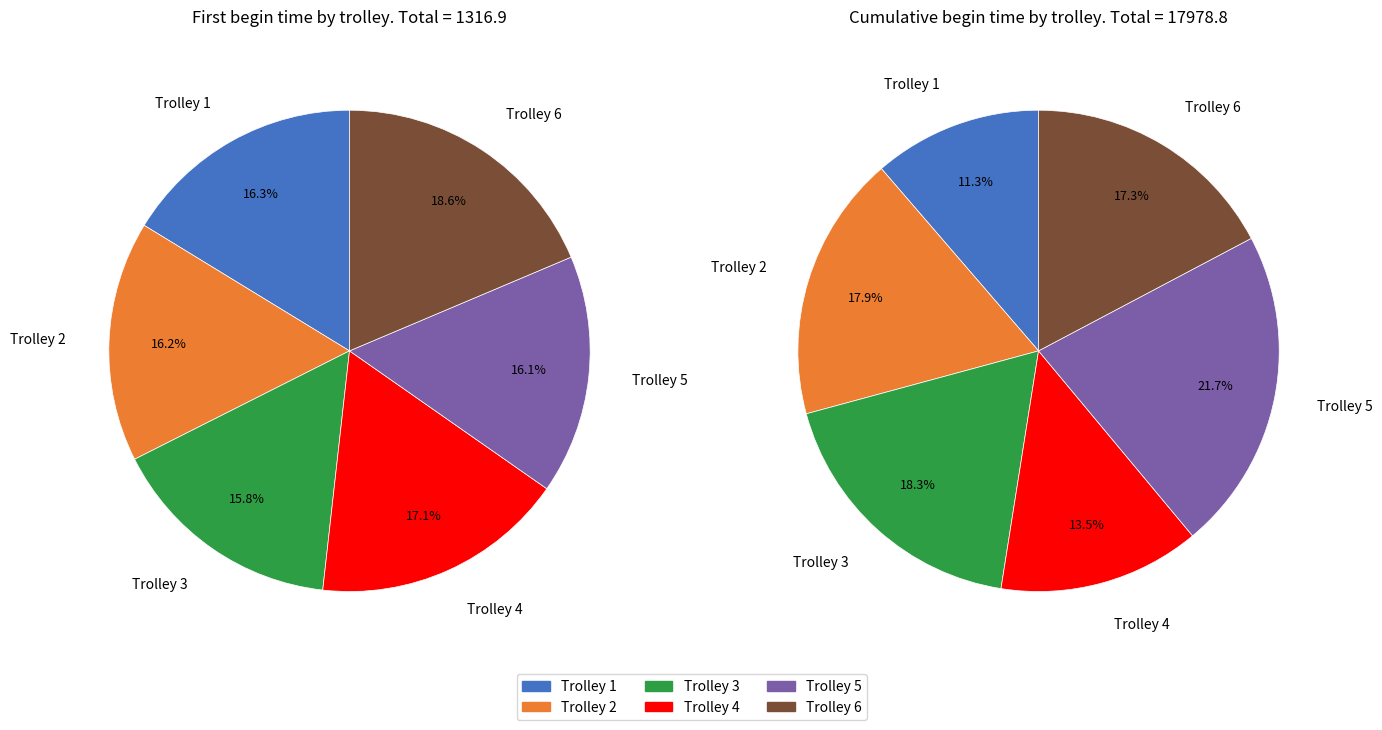

Which category has the smallest portion of the pie?

Trolley 3